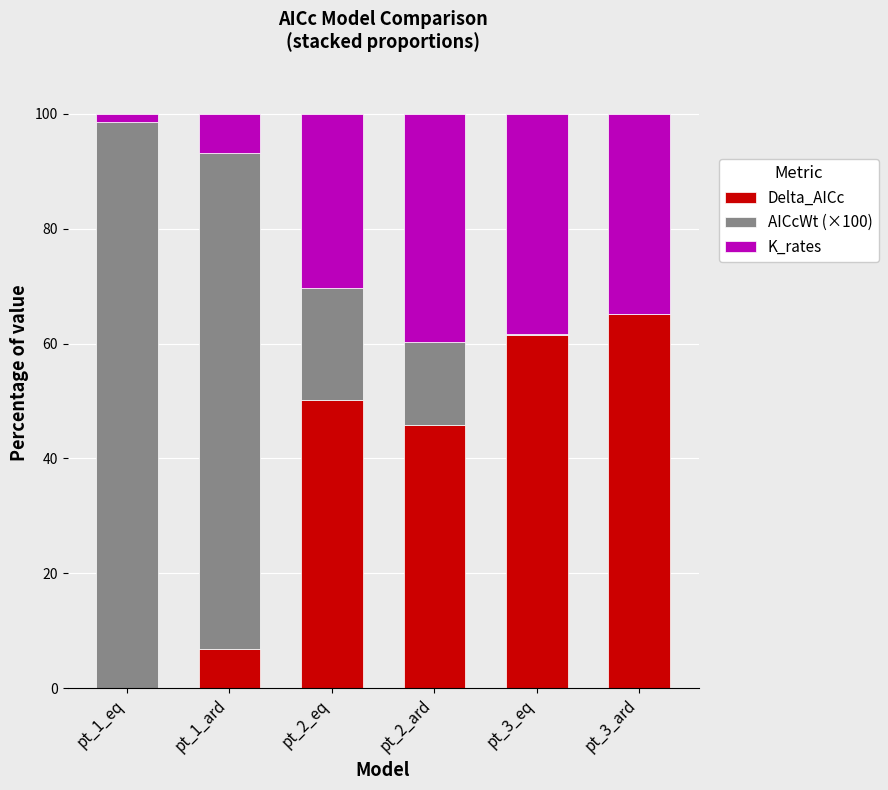

The value of Delta_AICc at pt_2_ard is 45.8. True or false?

True